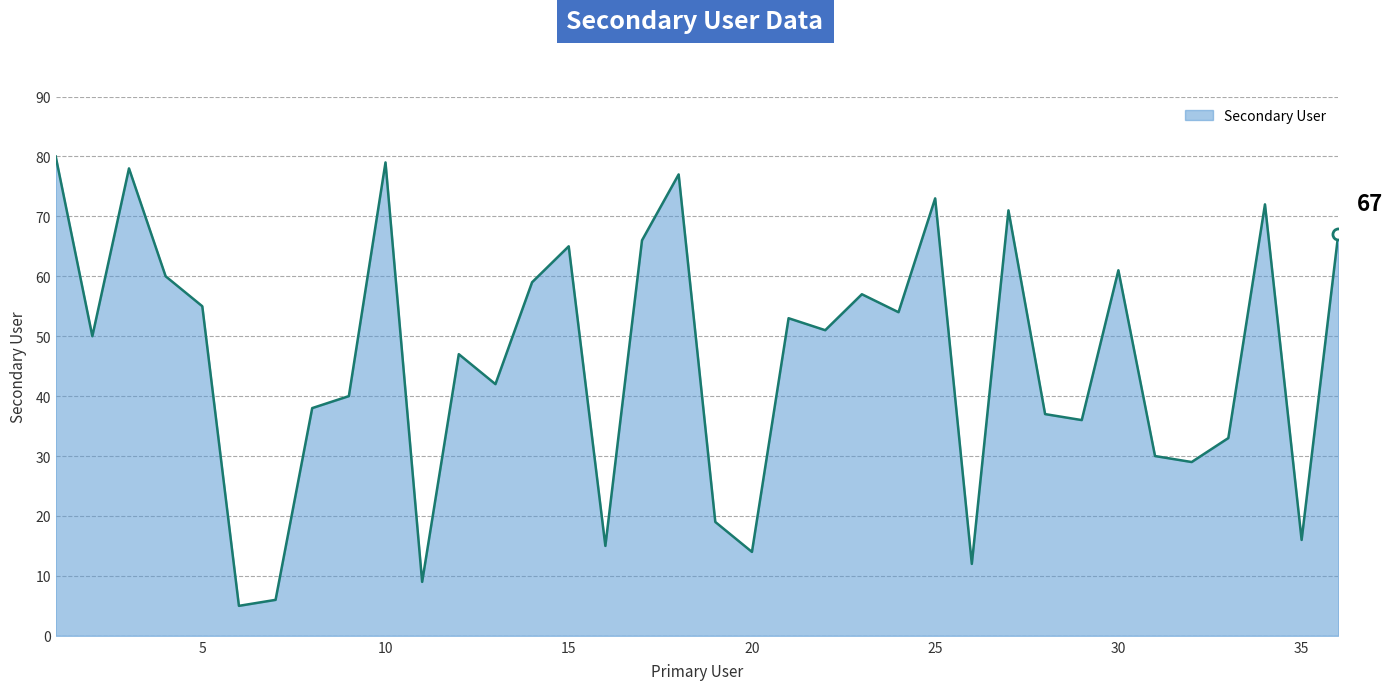

Does the chart have visible grid lines?

Yes